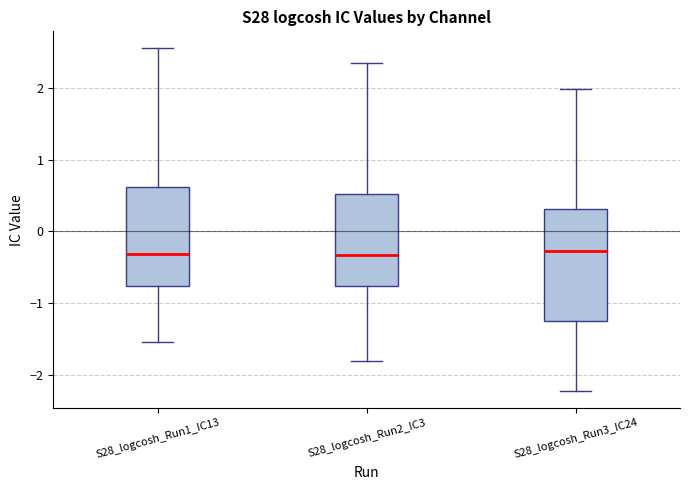

Reading left to right, transcribe this box plot: for each box, give where its median line is, the range the box spans, and where its two whiskers end, as read against the y-axis. The values are not printed on the chart, so give them approximately, as read against the axis.

S28_logcosh_Run1_IC13: median -0.3, box -0.8 to 0.6, whiskers -1.5 to 2.5
S28_logcosh_Run2_IC3: median -0.3, box -0.8 to 0.5, whiskers -1.8 to 2.4
S28_logcosh_Run3_IC24: median -0.3, box -1.2 to 0.3, whiskers -2.2 to 2.0